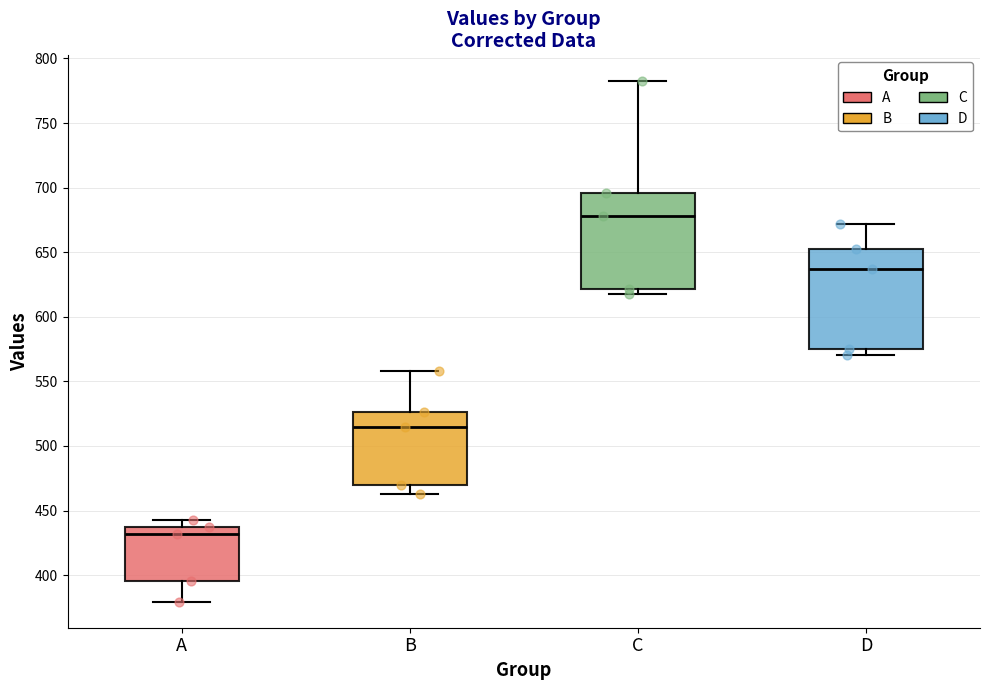

Which box's median line is the lowest?

A